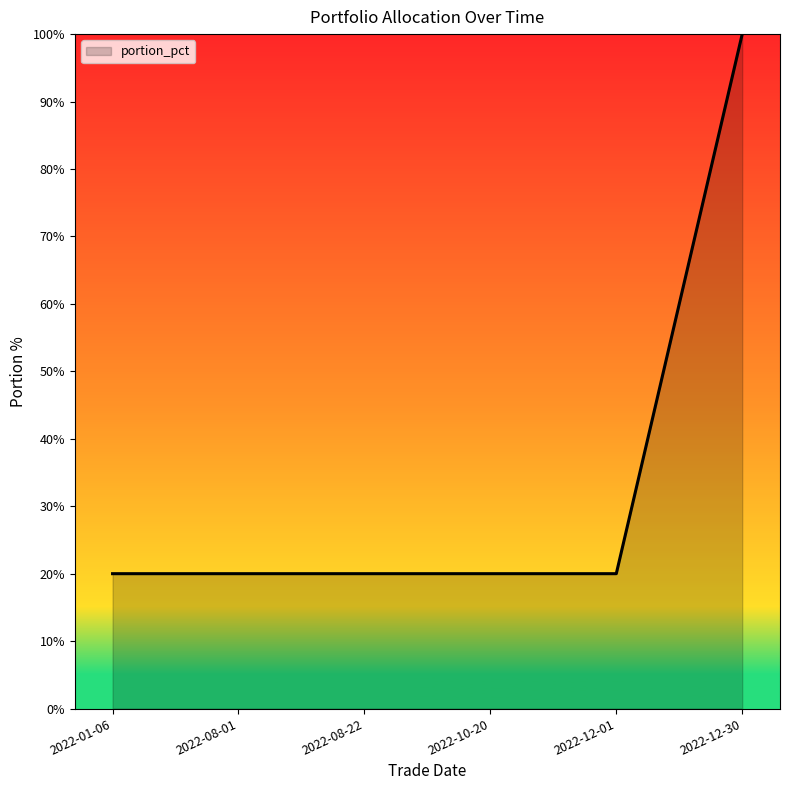

Which category has the highest value across all series?

2022-12-30